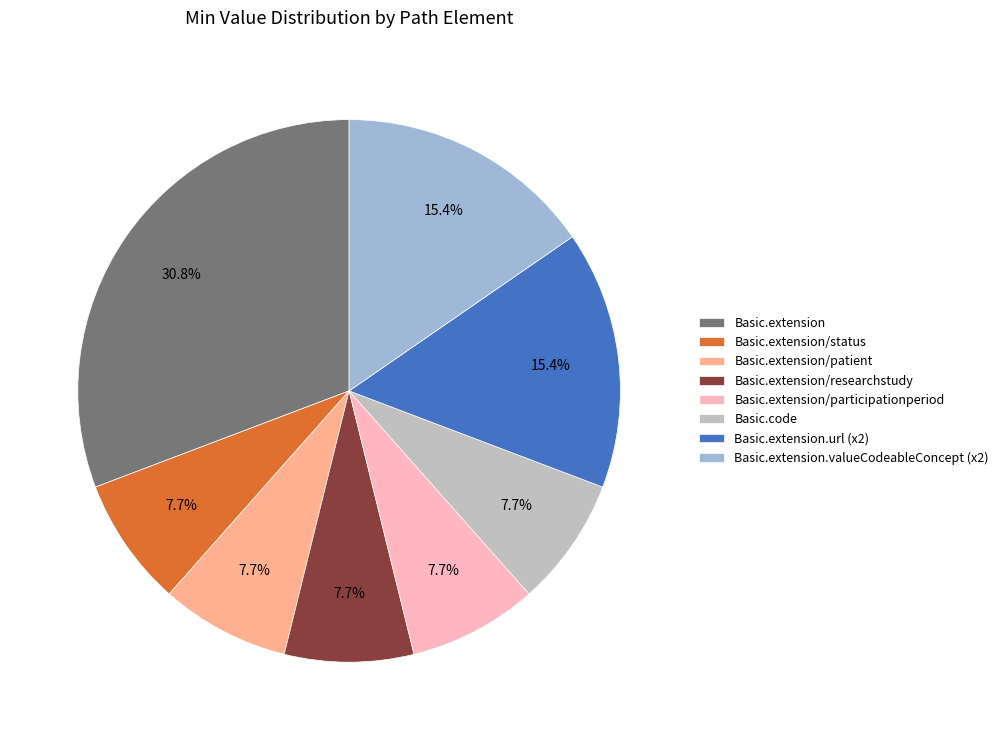

Is there a majority slice in this chart?

No